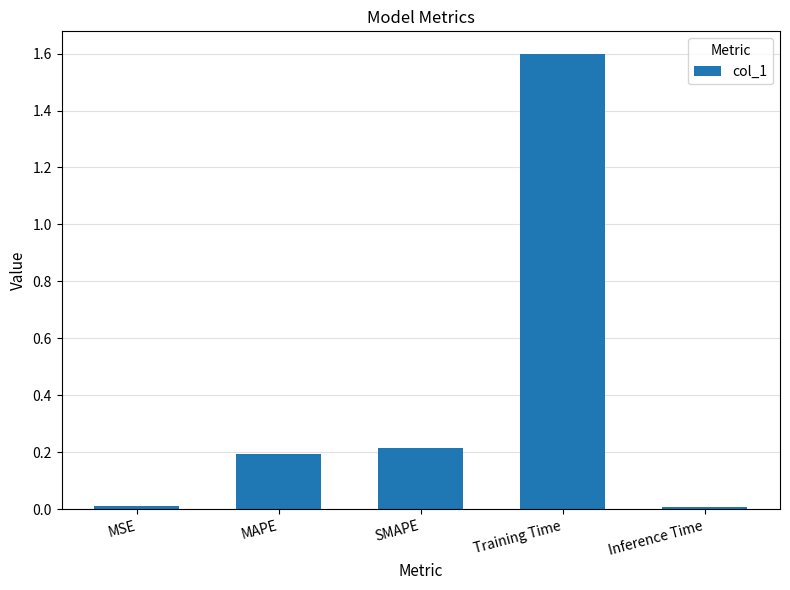

What is the difference between the values at MAPE and MSE?

0.2